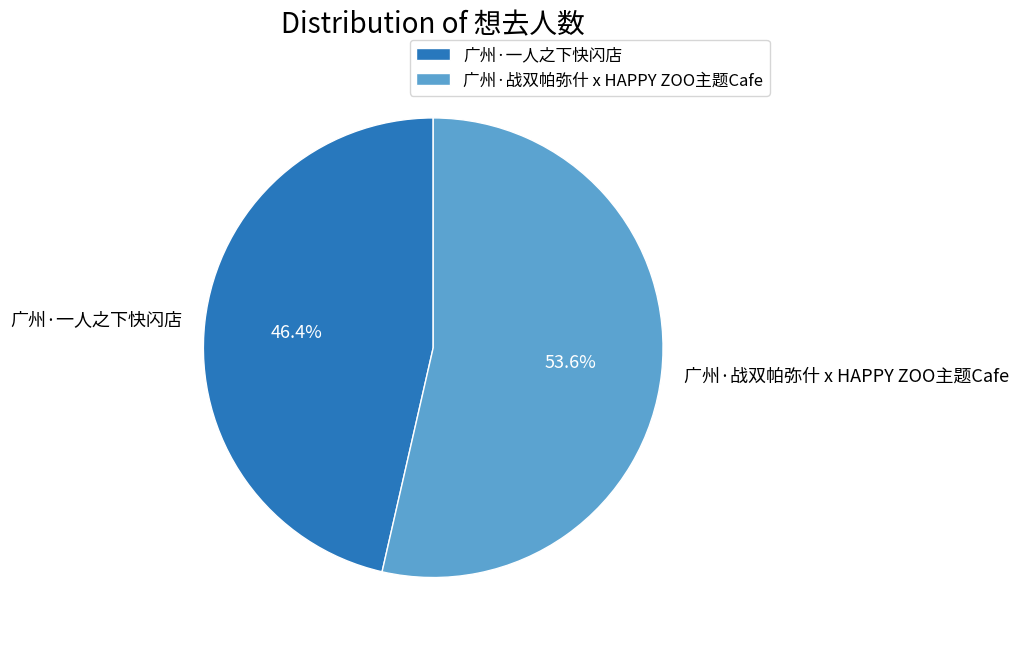

What is the smallest slice in the pie chart?

广州·一人之下快闪店